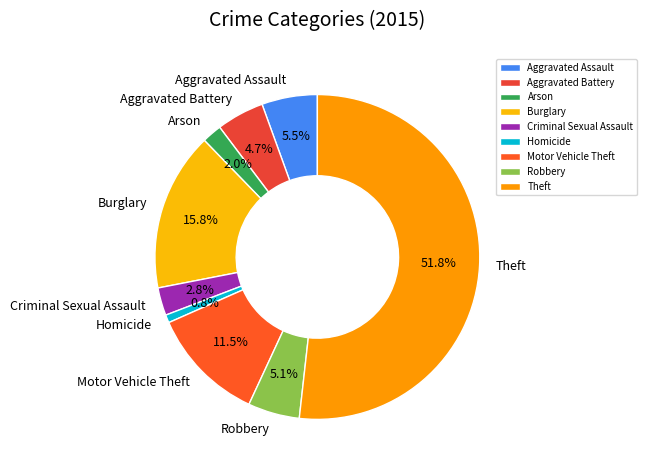

What portion of the pie excludes Theft?

48.2%